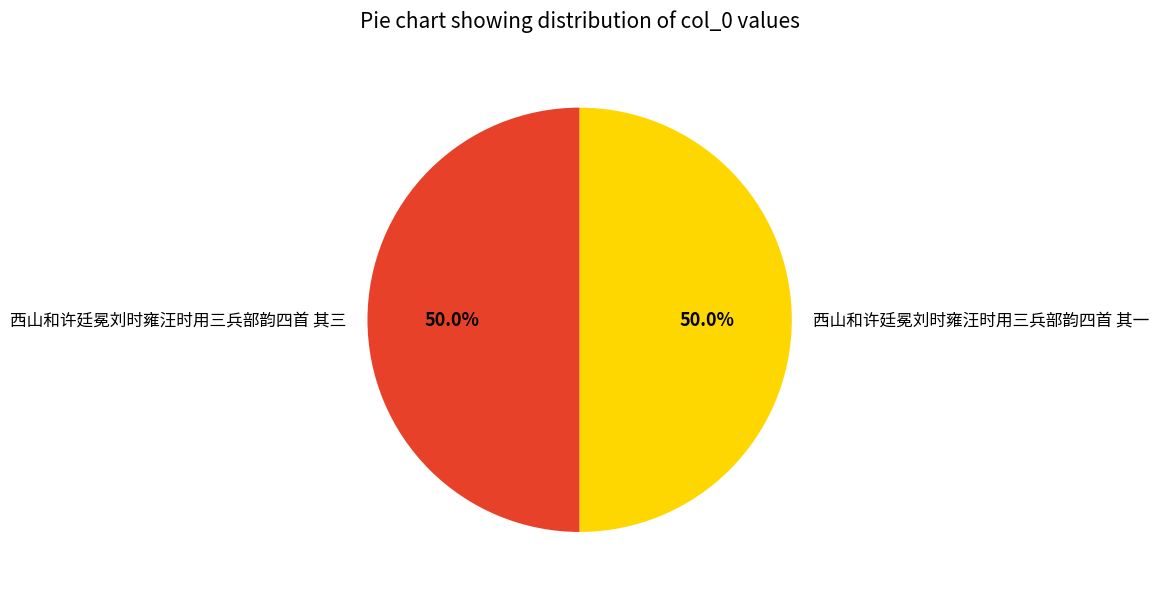

To the nearest percent, what is the average slice percentage?

50%